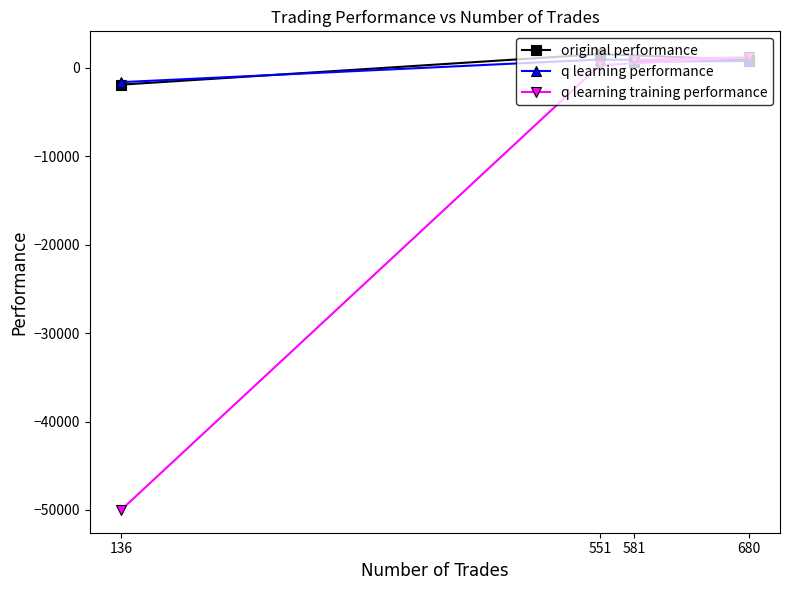

Where does the original performance series first go above 908?

551